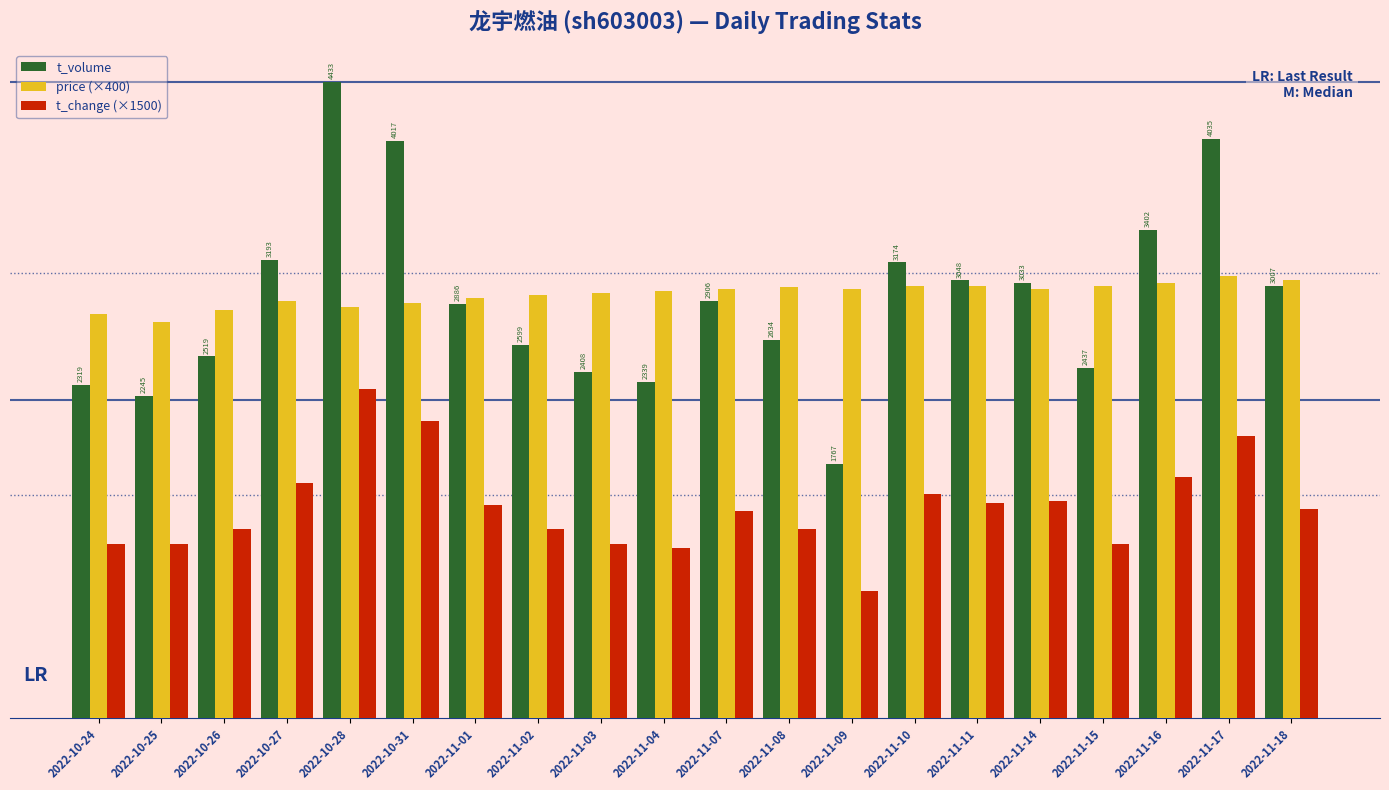

Reading left to right, extract all data points from this chart.

t_volume: 2319.0	2245.0	2519.0	3193.0	4433.0	4017.0	2886.0	2599.0	2408.0	2339.0	2906.0	2634.0	1767.0	3174.0	3048.0	3033.0	2437.0	3402.0	4035.0	3007.0
price (×400): 2812.0	2760.0	2844.0	2904.0	2864.0	2888.0	2924.0	2944.0	2964.0	2976.0	2992.0	3000.0	2988.0	3008.0	3012.0	2992.0	3008.0	3028.0	3076.0	3052.0
t_change (×1500): 1215.0	1215.0	1320.0	1635.0	2295.0	2070.0	1485.0	1320.0	1215.0	1185.0	1440.0	1320.0	885.0	1560.0	1500.0	1515.0	1215.0	1680.0	1965.0	1455.0